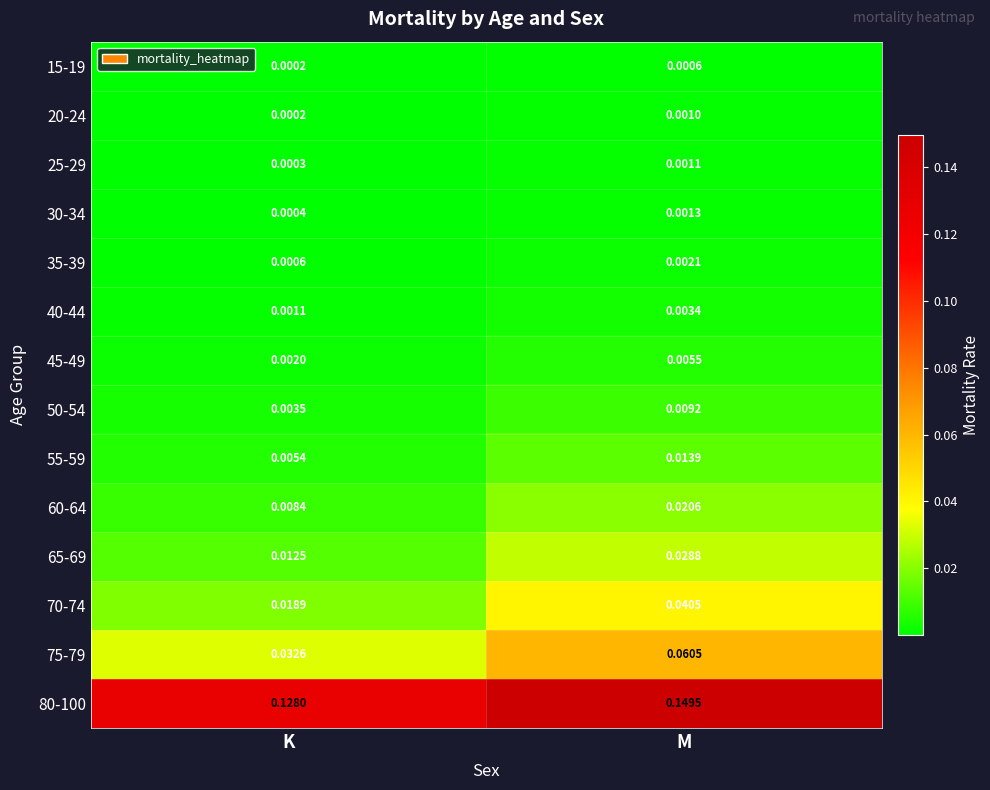

Is the value of 15-19 at K greater than the value of 25-29 at K?

No